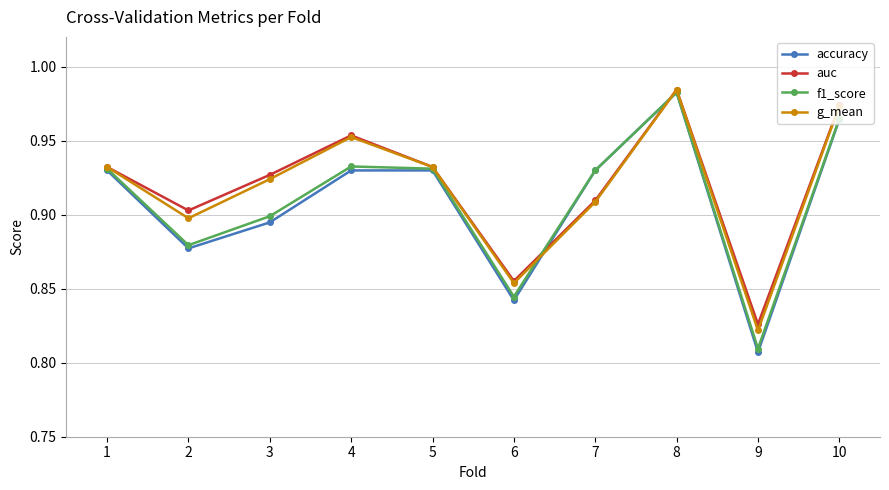

Is it true that f1_score equals 1.7 at 5?

False